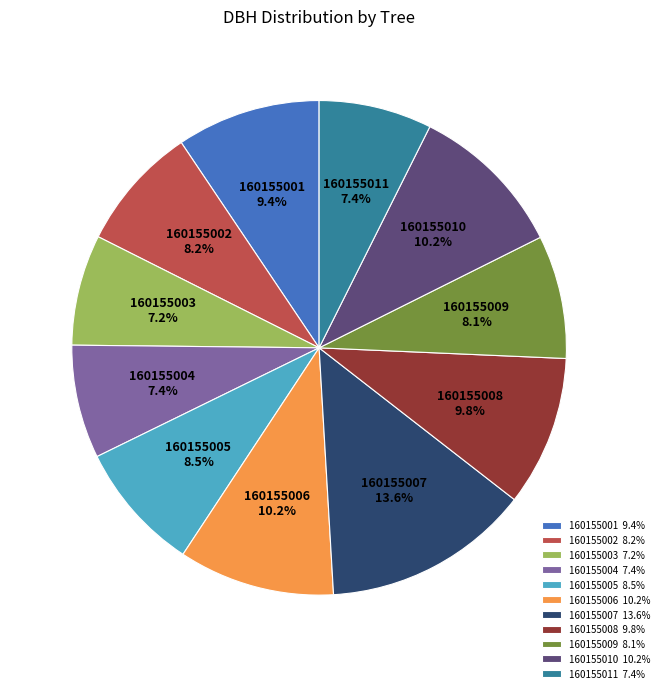

What is the total percentage of 160155001 and 160155006?

19.6%